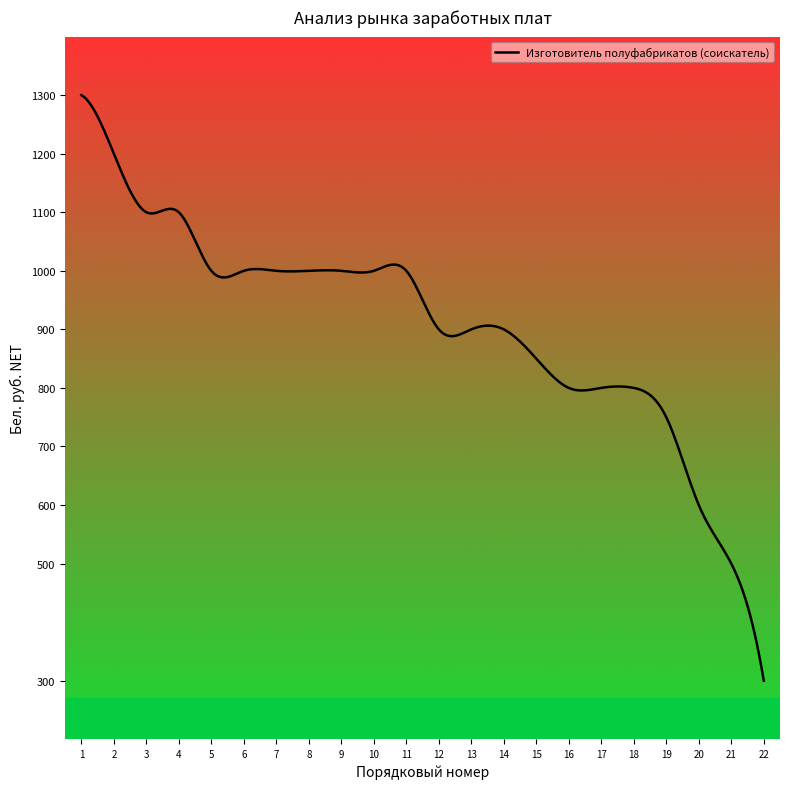

True or false: there are more than 0 points higher than both neighbors.

True